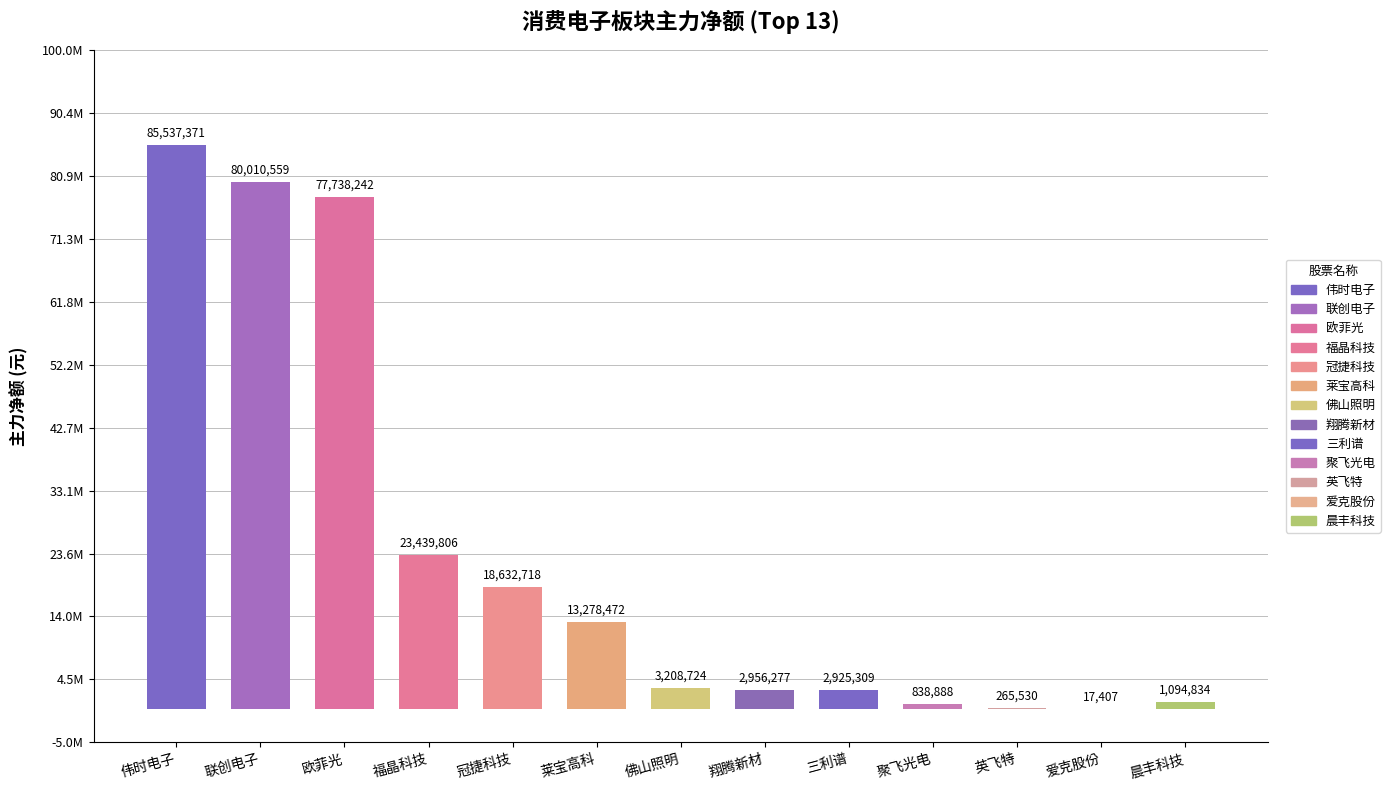

The value at 佛山照明 is 3208724. True or false?

True